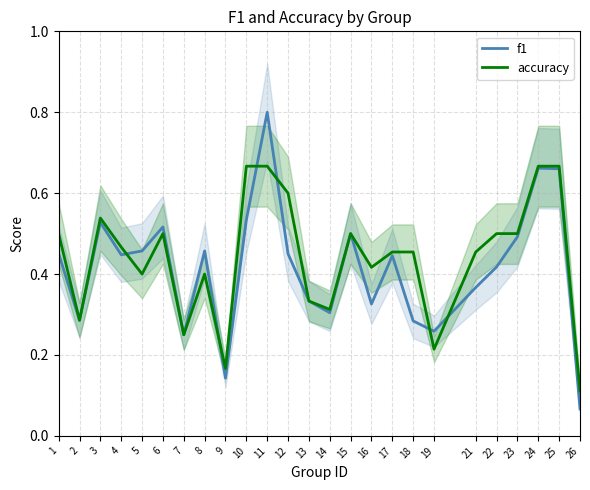

What is the value of the f1 point at the 21st from the left?

0.4